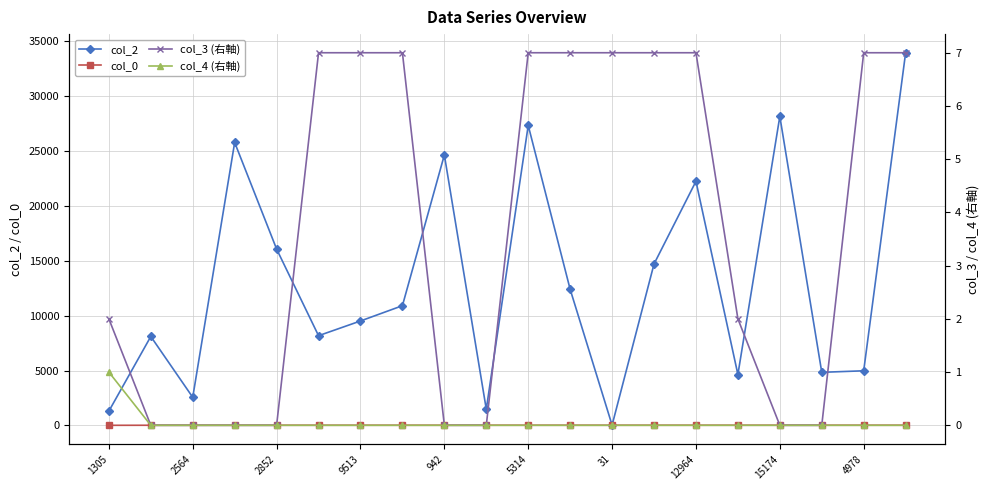

Is it true that col_0 equals 22.9 at 15174?

True